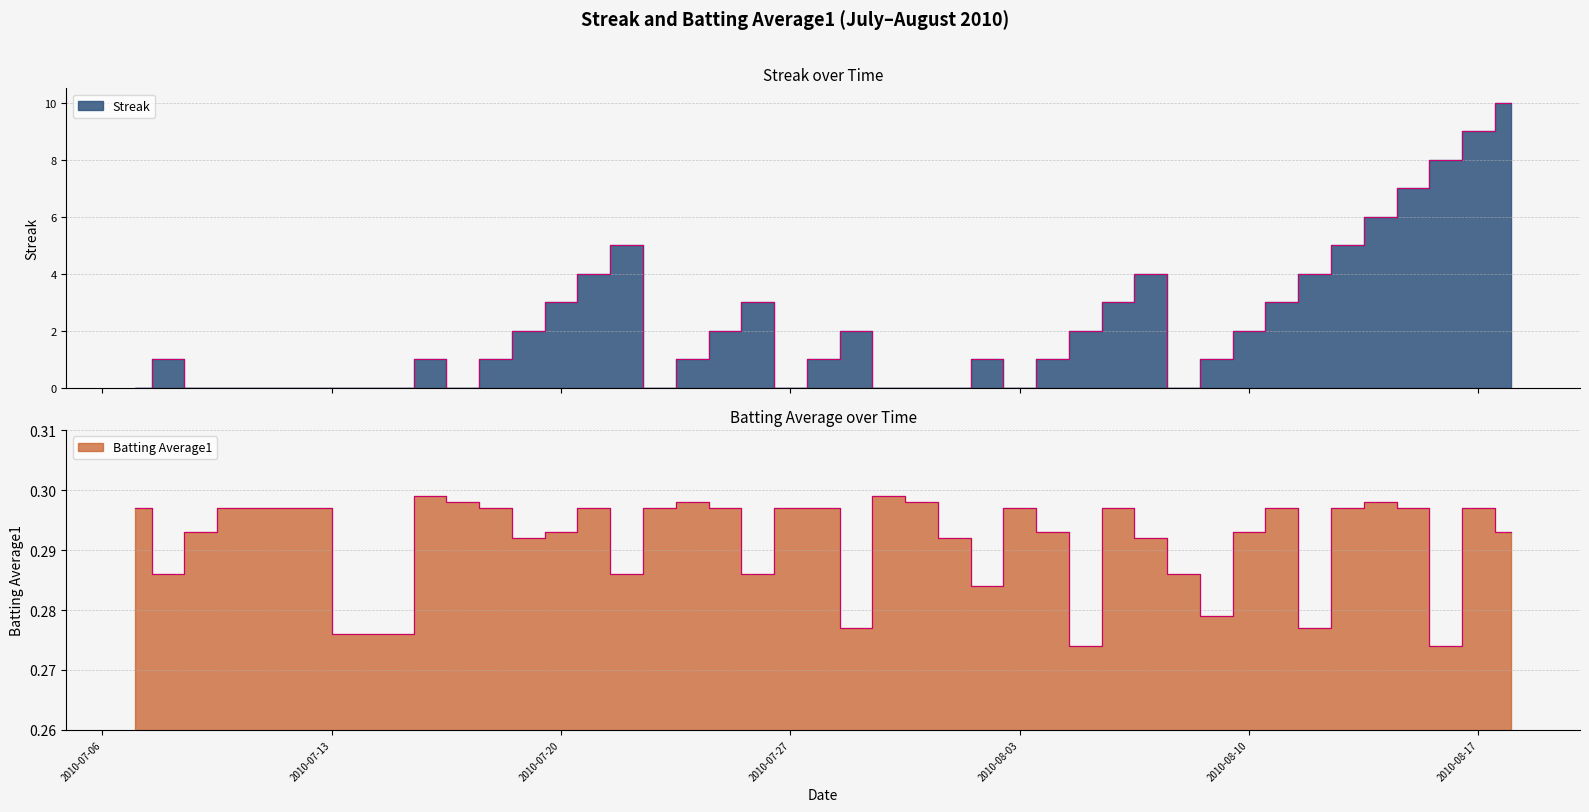

Is it true that Streak equals 0.2 at 2010-08-02?

False